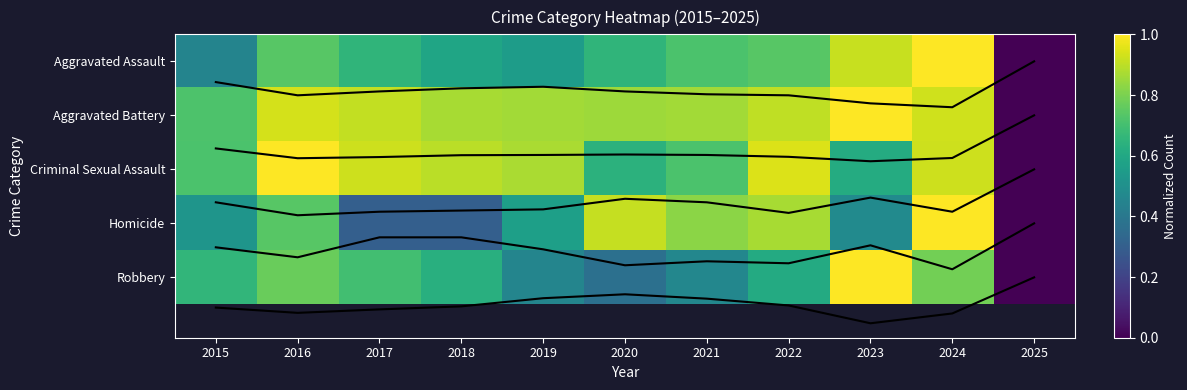

What is the sum of all Aggravated Assault values?

6.0